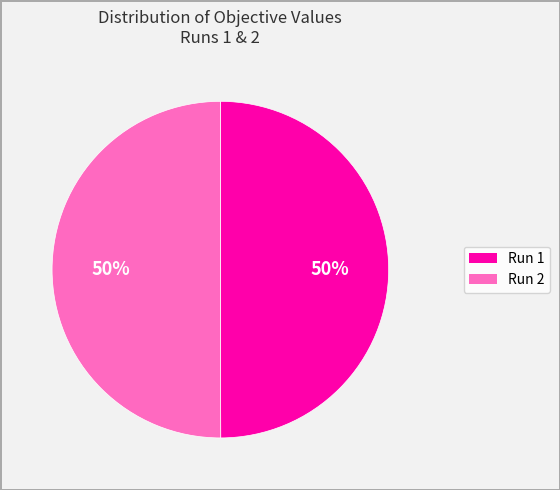

Combined, do Run 1 and Run 2 account for over 50%?

Yes